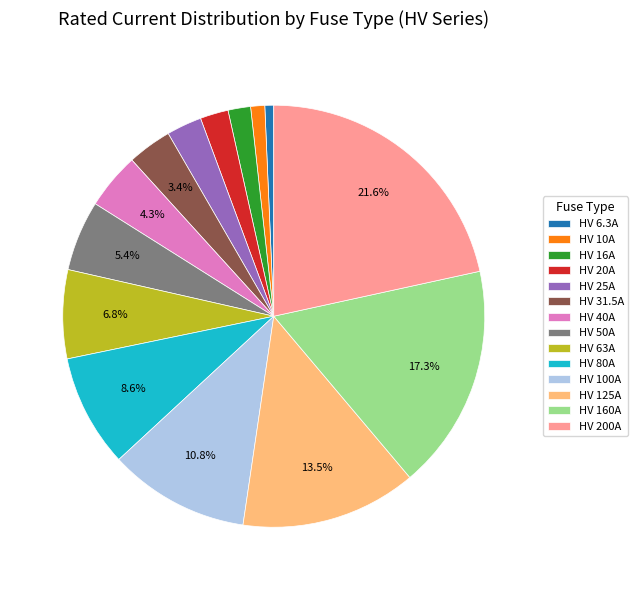

To the nearest percent, what is the average slice percentage?

7%